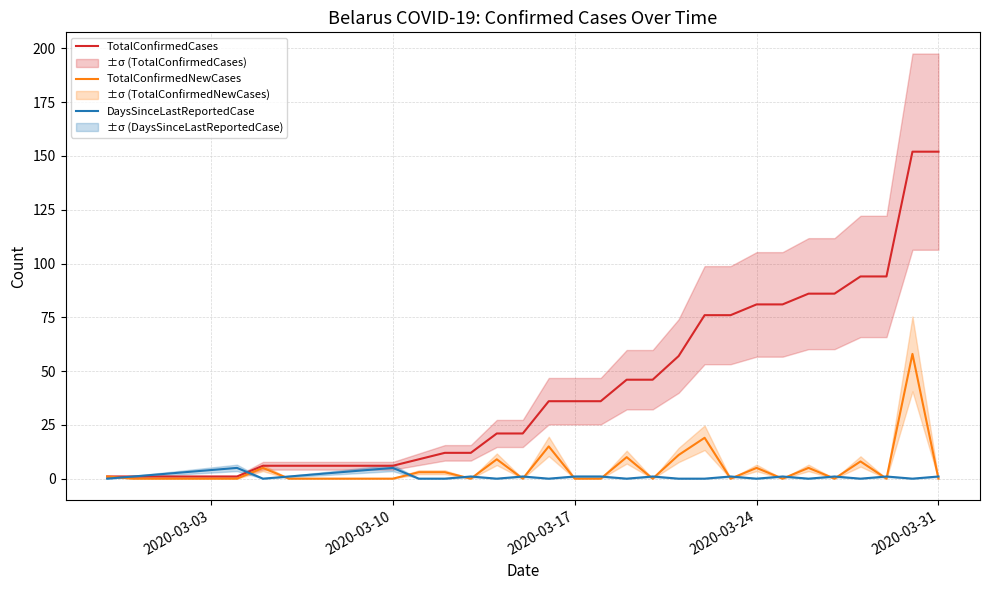

Where is DaysSinceLastReportedCase nearest to the value 2?

2020-03-17